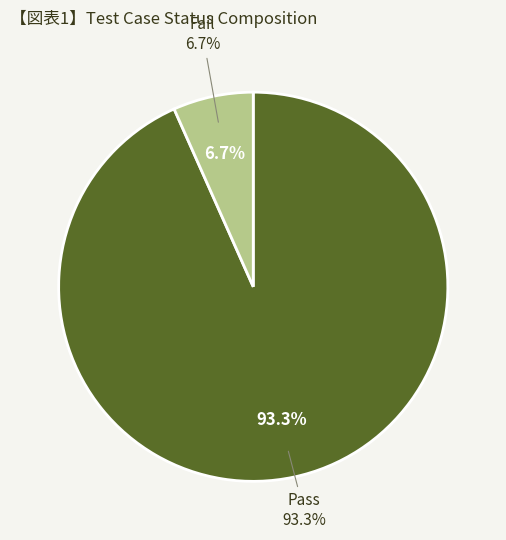

To the nearest percent, what portion does Fail represent?

7%